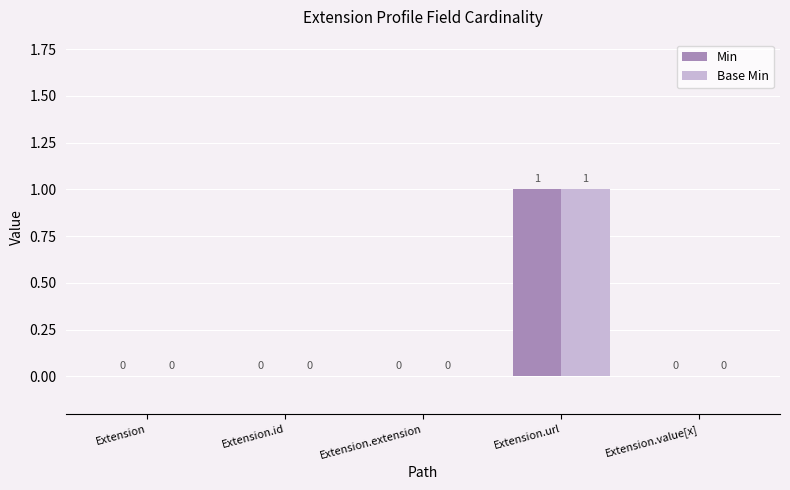

Reading left to right, what are all the values shown in this chart?

Min: Extension=0	Extension.id=0	Extension.extension=0	Extension.url=1	Extension.value[x]=0
Base Min: Extension=0	Extension.id=0	Extension.extension=0	Extension.url=1	Extension.value[x]=0